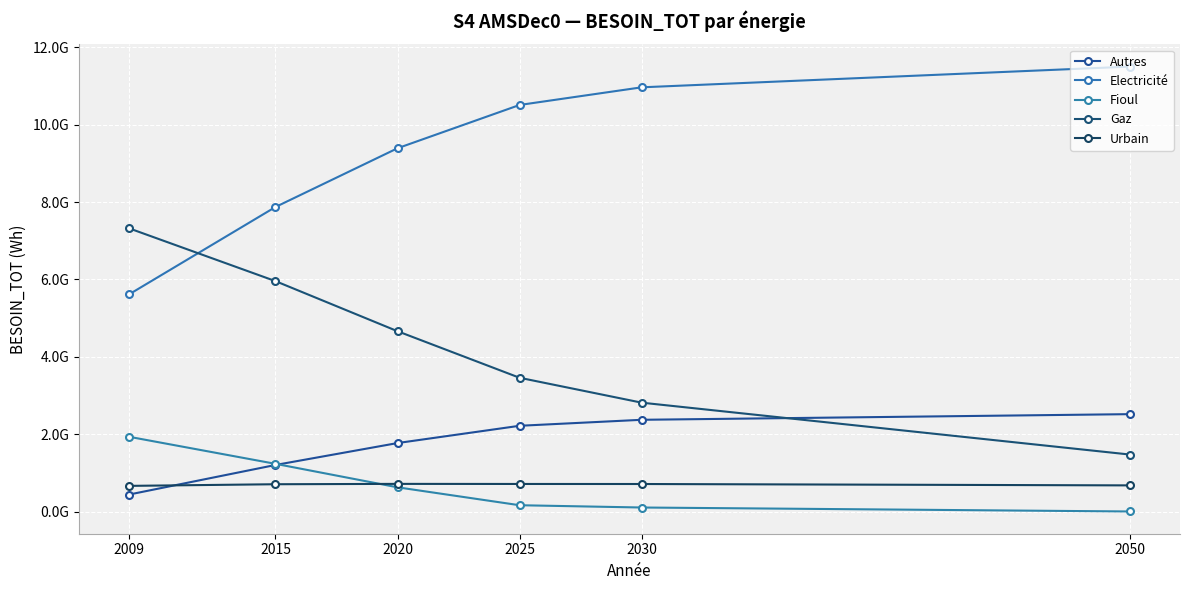

Is this an area chart (filled region under the line)?

No